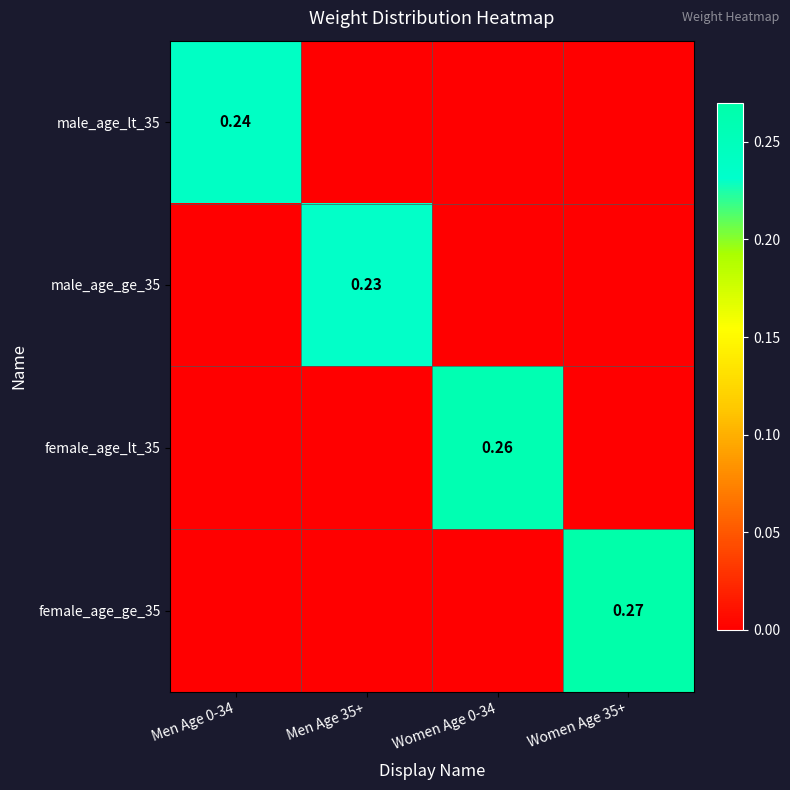

Which category has the highest value in the male_age_ge_35 series?

Men Age 35+